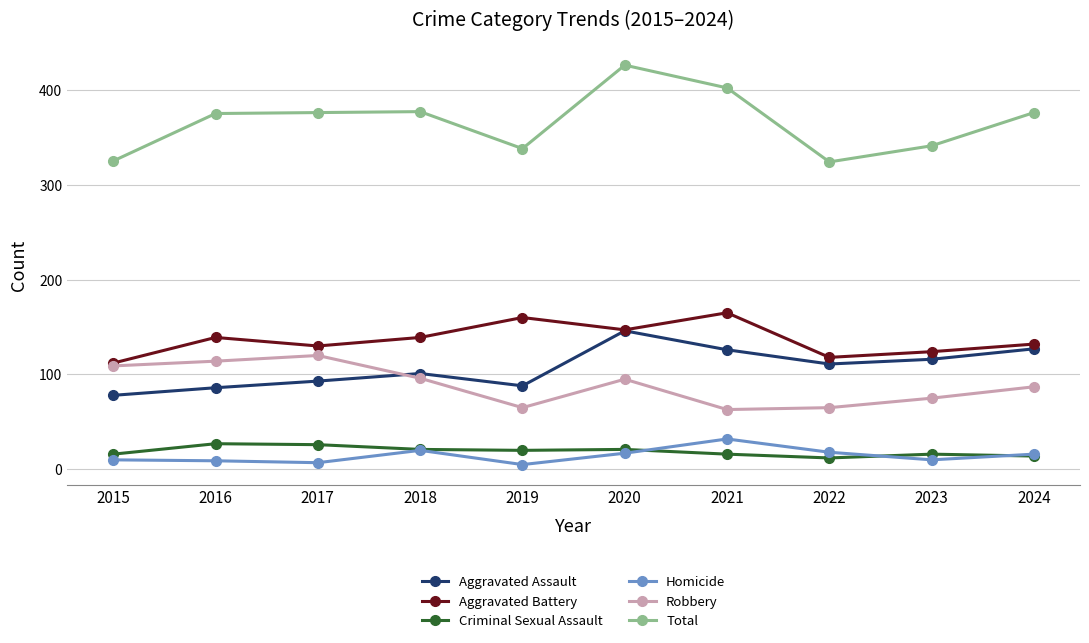

Which series has the largest range (max minus min)?

Total